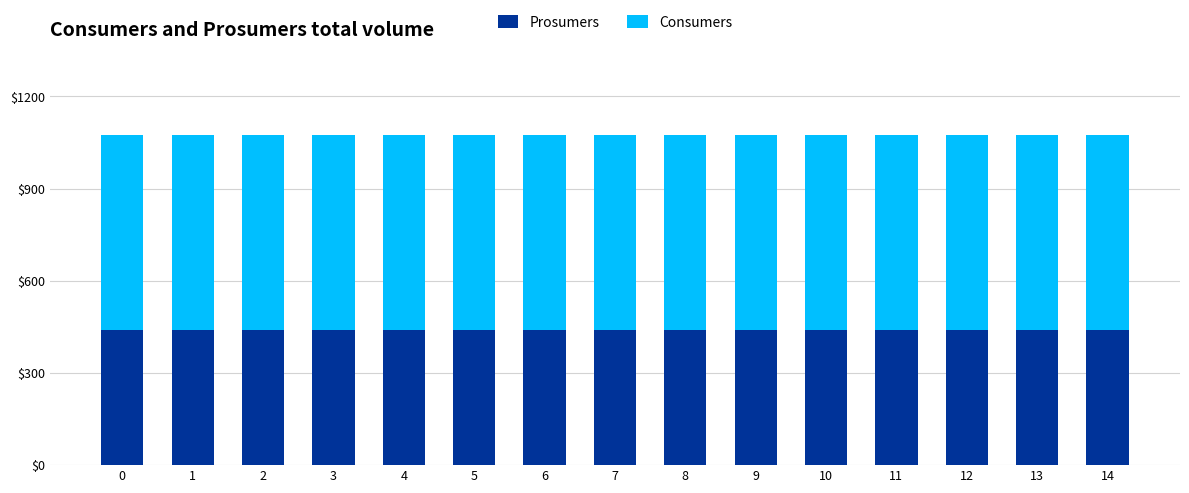

The value of Prosumers at 13 is 440. True or false?

True